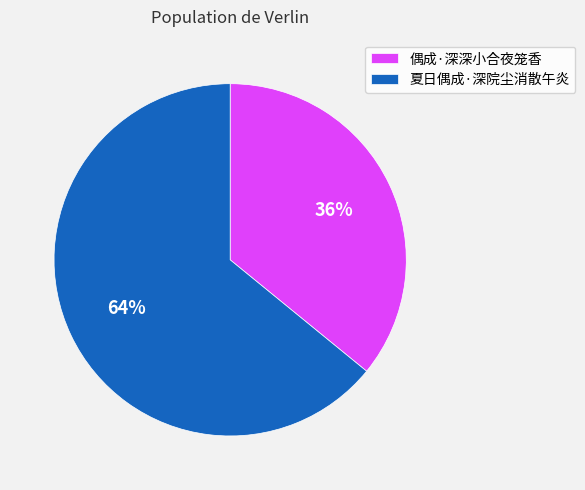

True or false: 夏日偶成·深院尘消散午炎 accounts for 64% of the total.

True